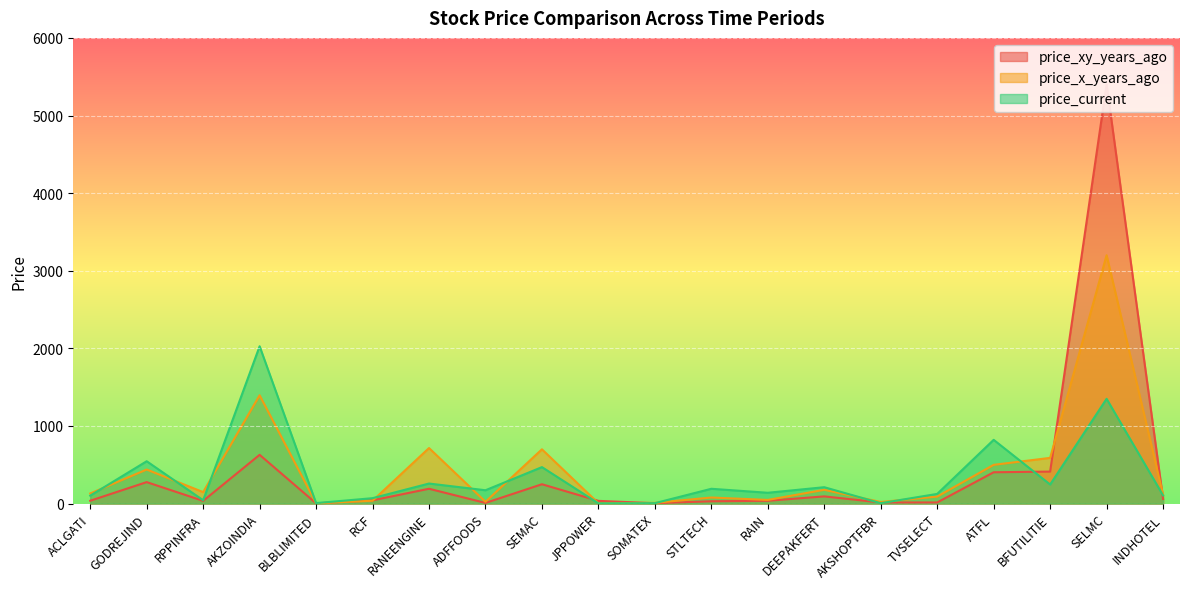

What is the label of the 3rd point from the left?

RPPINFRA